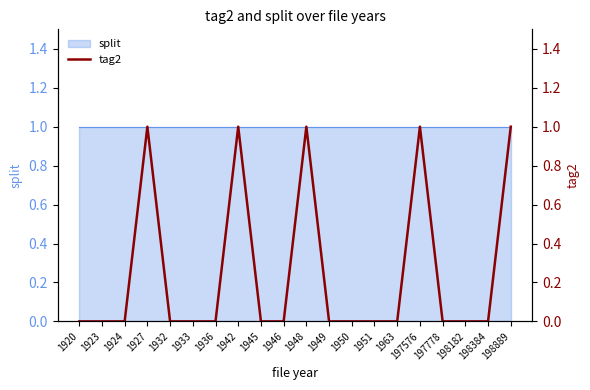

The chart shows a value of 0 at 1945. True or false?

True